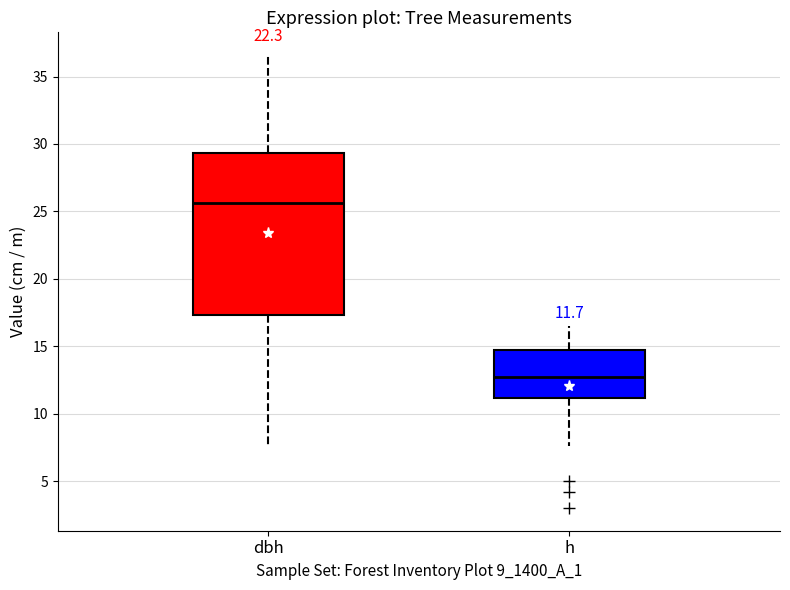

Which box has the highest median line?

dbh